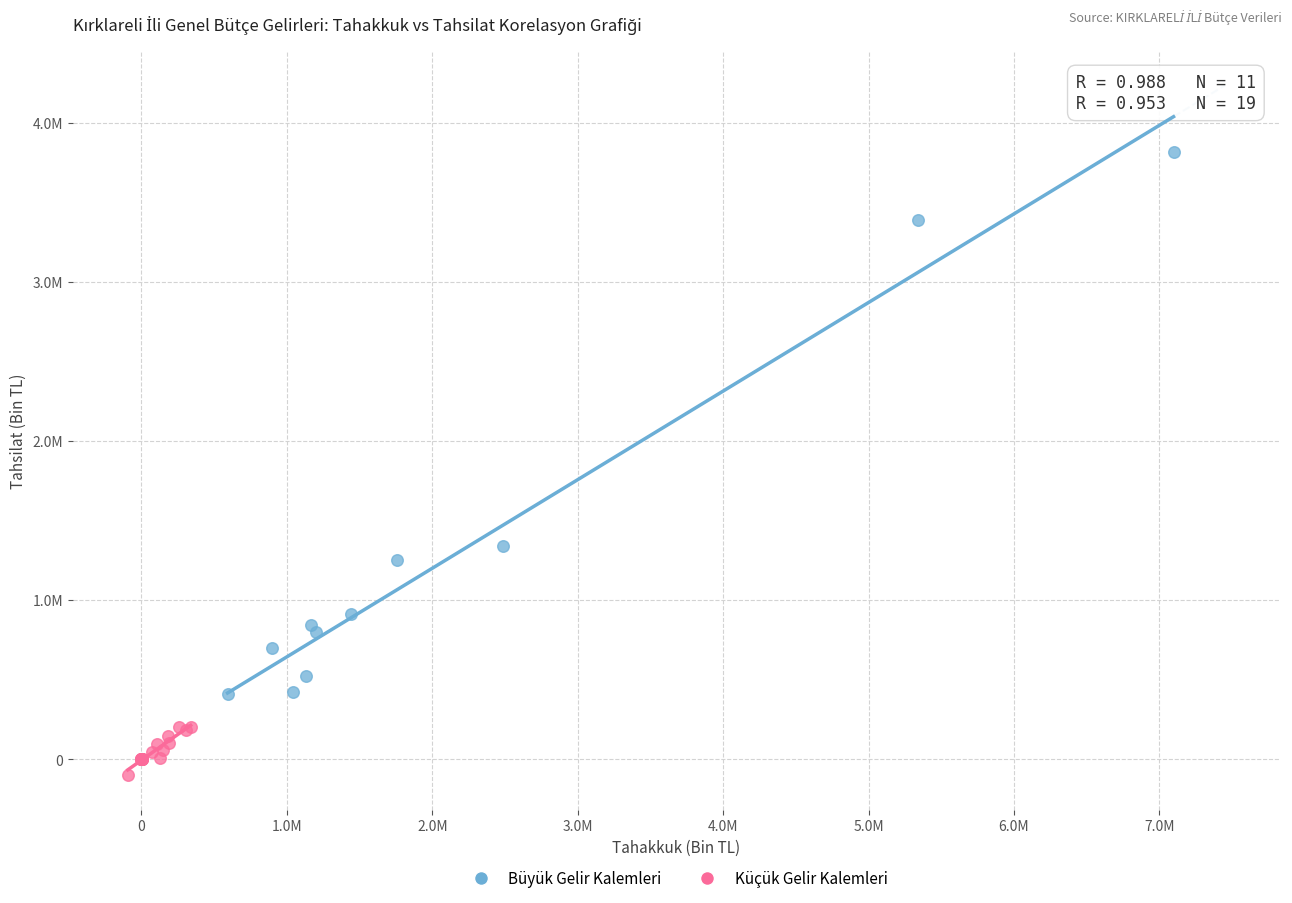

Which series contains the highest Y value?

Büyük Gelir Kalemleri